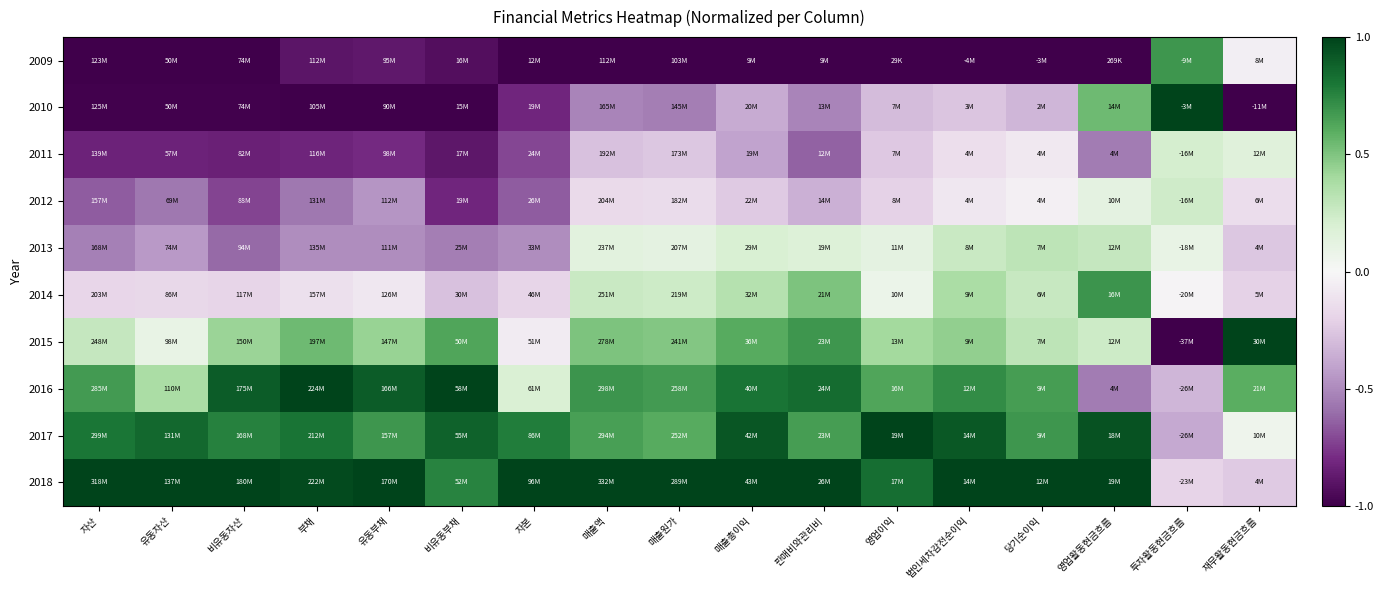

List the series in order of their peak value, highest first.

2010, 2015, 2016, 2017, 2018, 2014, 2009, 2013, 2012, 2011